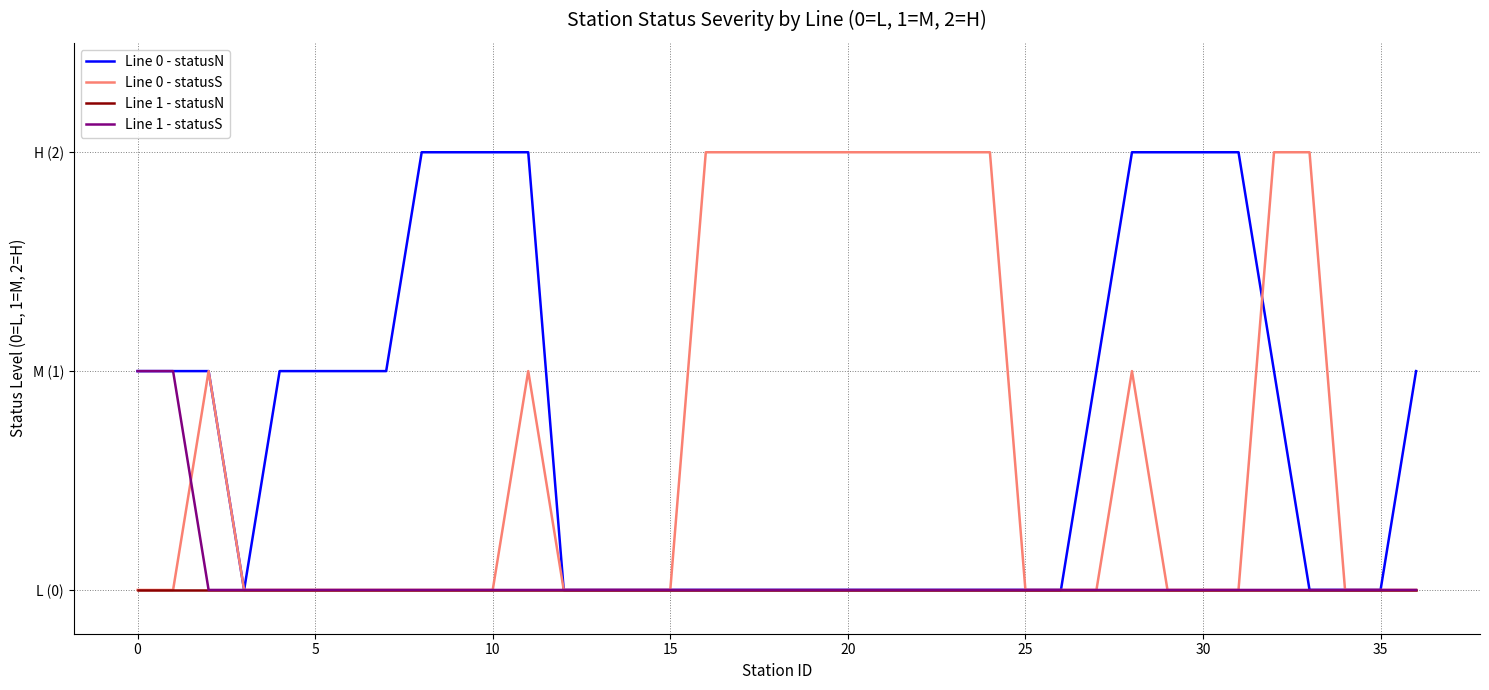

What are all the series names shown in the legend?

Line 0 - statusN, Line 0 - statusS, Line 1 - statusN, Line 1 - statusS